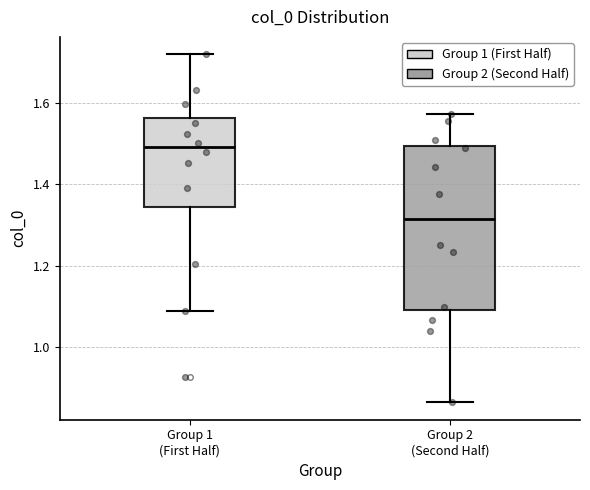

Reading left to right, read every box against the y-axis: the position of its median line, the range the box covers, and the ends of its whiskers. The values are not printed on the chart, so give them approximately, as read against the axis.

Group 1 (First Half): median 1.50, box 1.34 to 1.56, whiskers 1.08 to 1.72
Group 2 (Second Half): median 1.32, box 1.08 to 1.50, whiskers 0.86 to 1.58